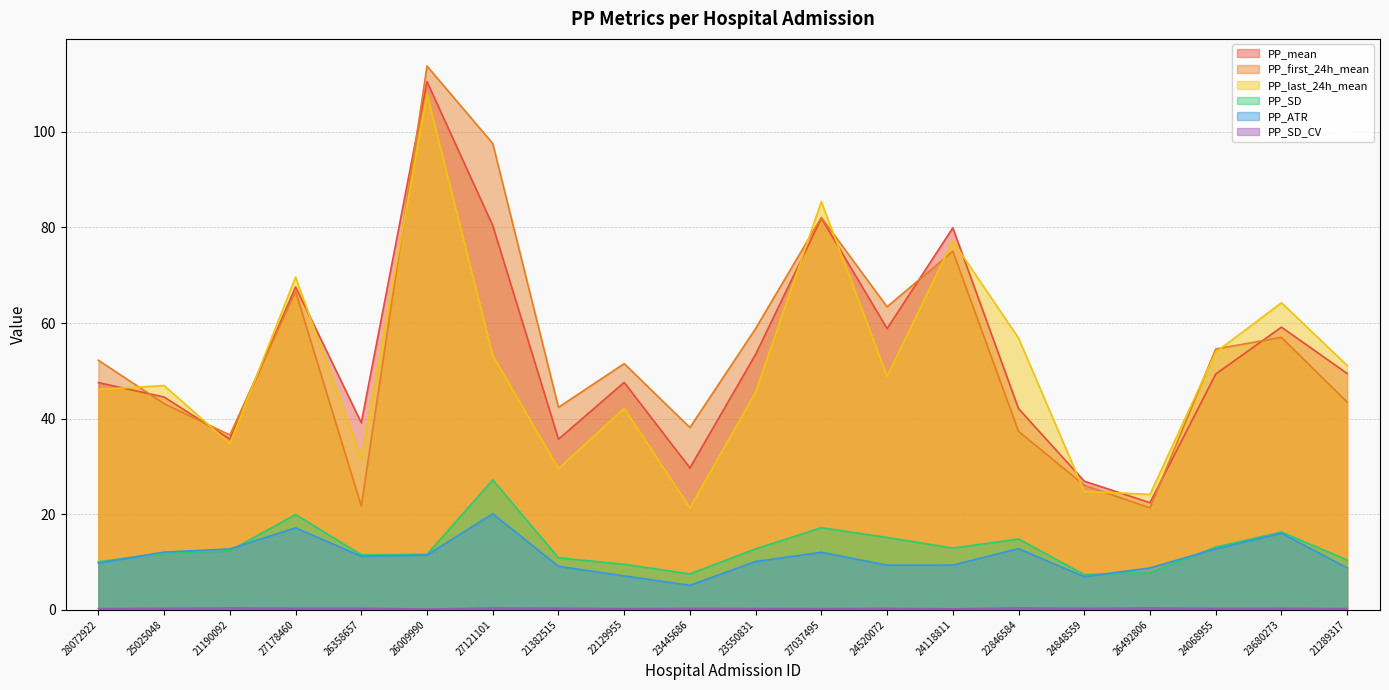

Between 24848559 and 23445686, which is larger?

23445686